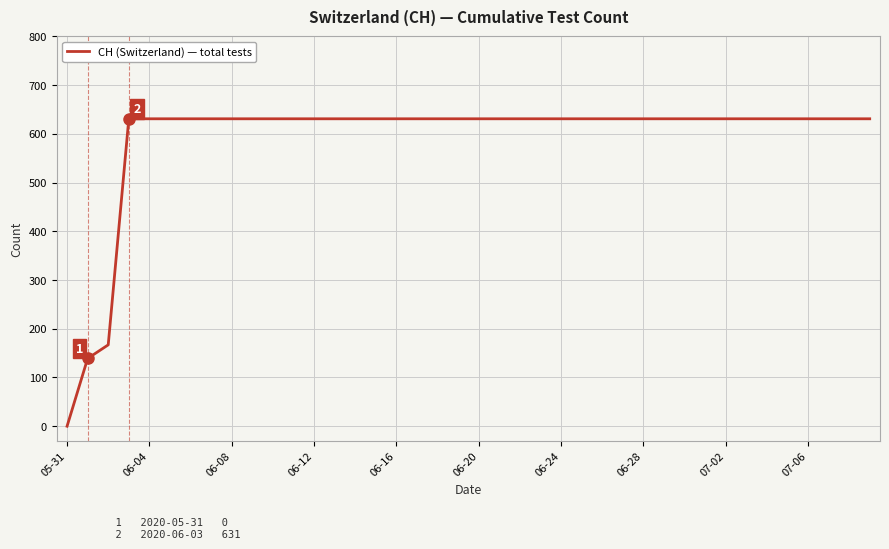

What is the maximum value shown in the chart?

631